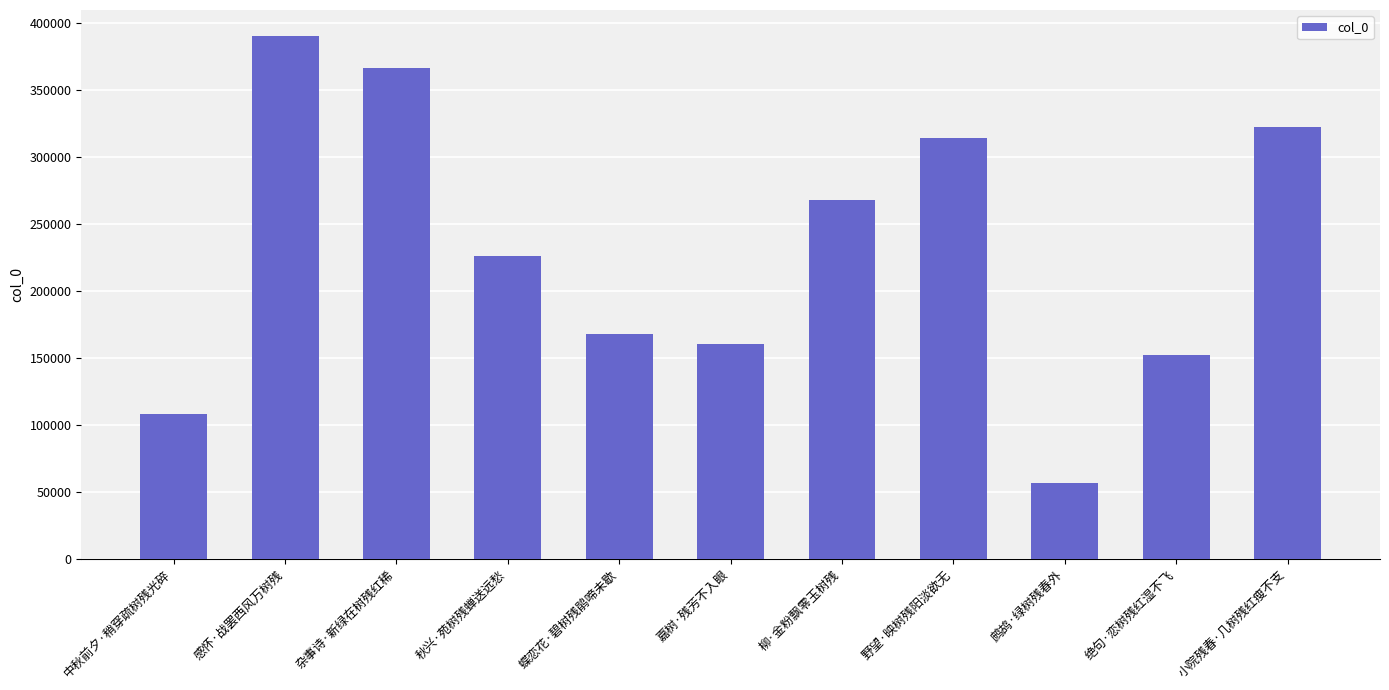

Does the chart contain stacked bars?

No